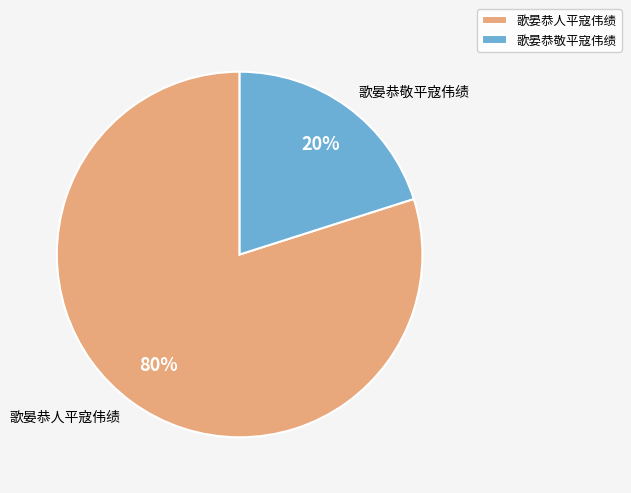

How many segments does this pie chart have?

2